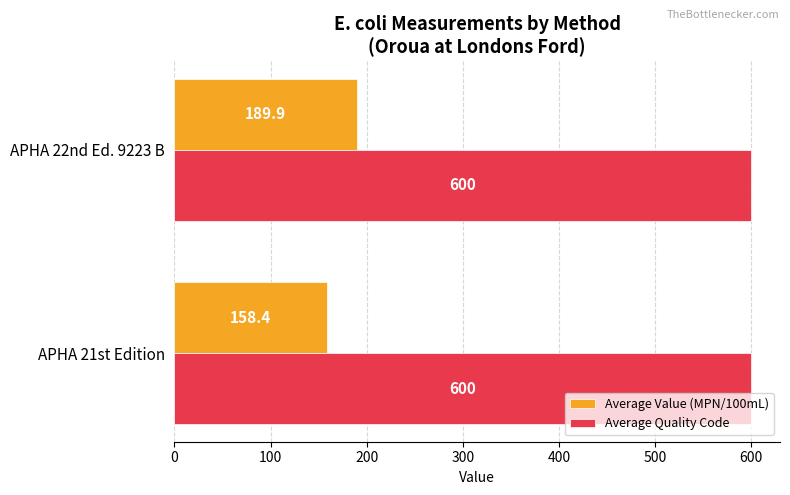

The Average Quality Code series shows 600.0 at APHA 21st Edition. True or false?

True